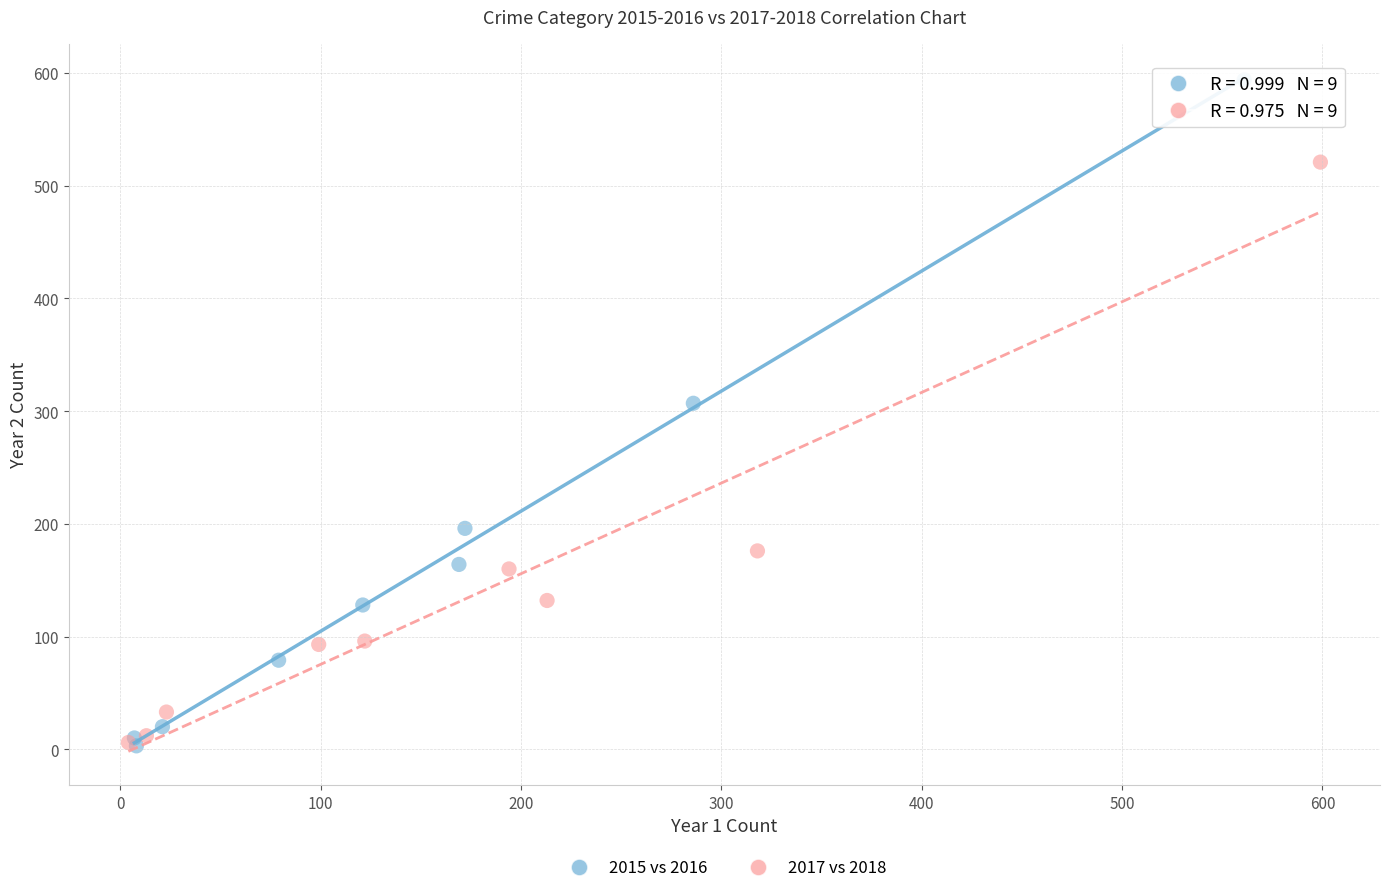

What are all the series names shown in the legend?

2015 vs 2016, 2017 vs 2018